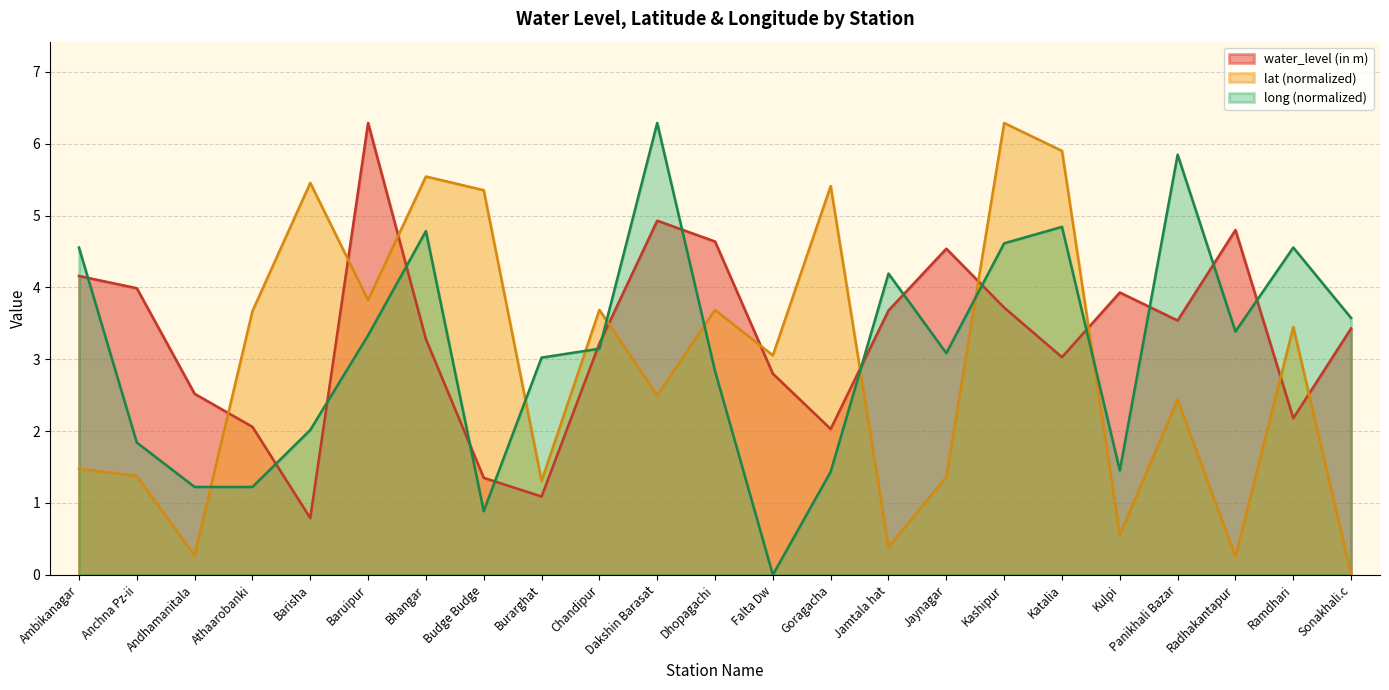

At which category does lat reach its first local peak?

Barisha